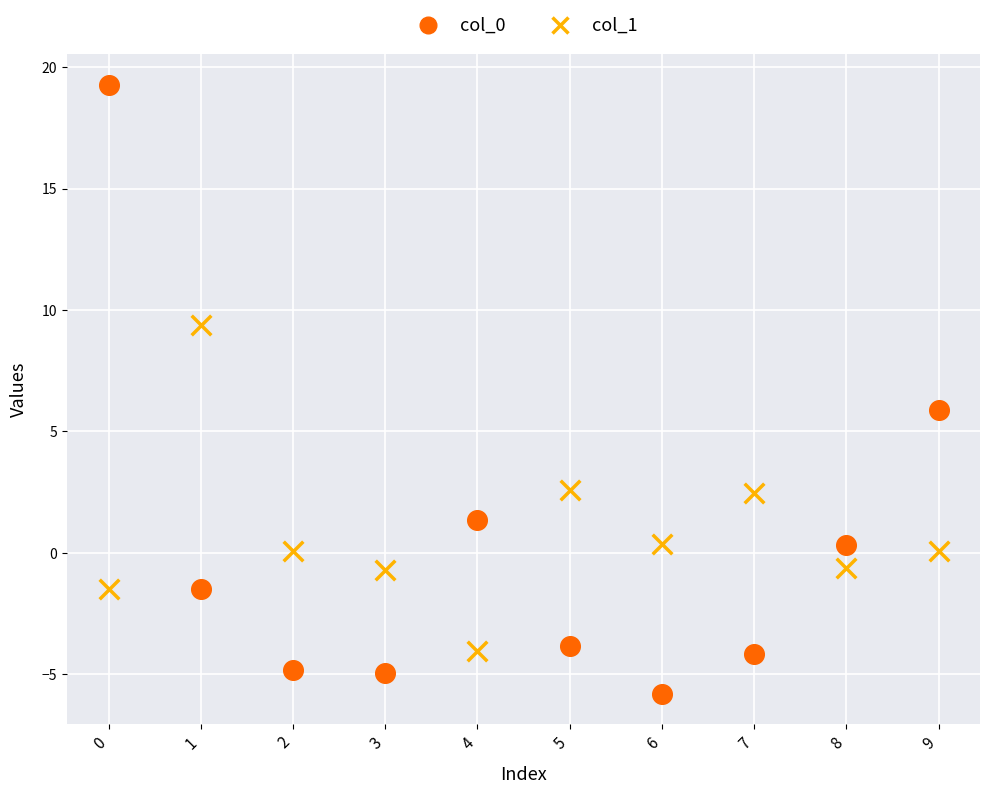

Which series contains the lowest Y value?

col_0